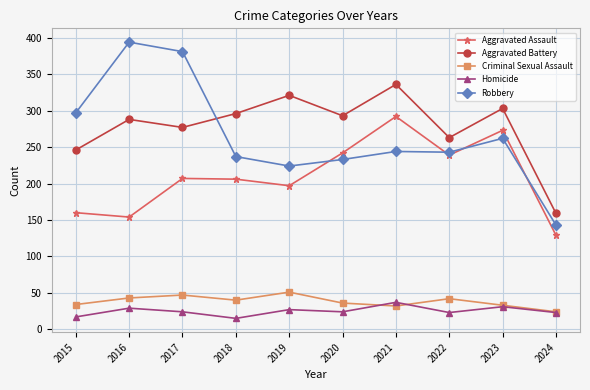

List the series in order of their peak value, lowest first.

Homicide, Criminal Sexual Assault, Aggravated Assault, Aggravated Battery, Robbery